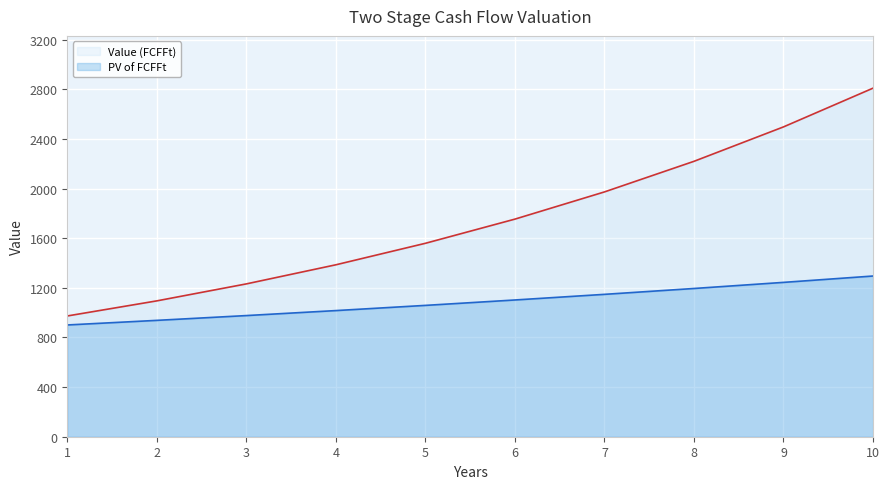

Between 1 and 8, which series saw the biggest shift?

Value (FCFFt)